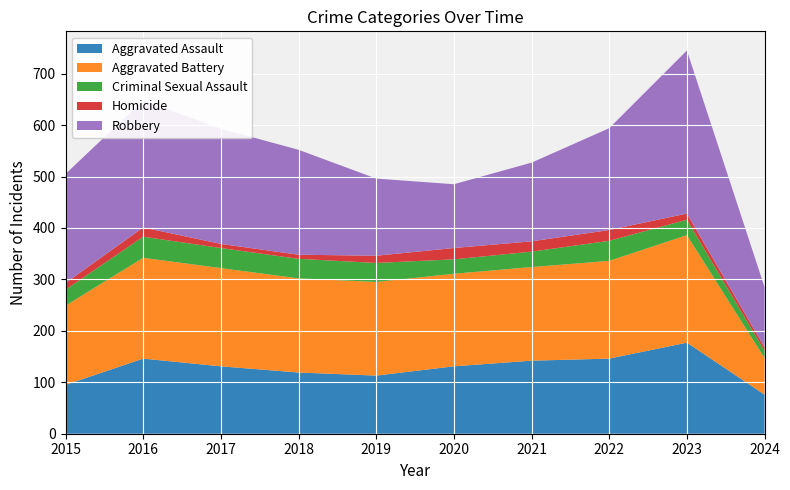

Reading left to right, list all the values displayed in this chart.

Aggravated Assault: 2015=95	2016=146	2017=131	2018=119	2019=113	2020=131	2021=142	2022=146	2023=177	2024=76
Aggravated Battery: 2015=154	2016=196	2017=191	2018=183	2019=182	2020=180	2021=182	2022=190	2023=209	2024=71
Criminal Sexual Assault: 2015=31	2016=41	2017=39	2018=38	2019=37	2020=28	2021=30	2022=39	2023=30	2024=14
Homicide: 2015=13	2016=18	2017=8	2018=8	2019=14	2020=22	2021=20	2022=21	2023=12	2024=7
Robbery: 2015=212	2016=247	2017=224	2018=204	2019=150	2020=124	2021=153	2022=198	2023=317	2024=117